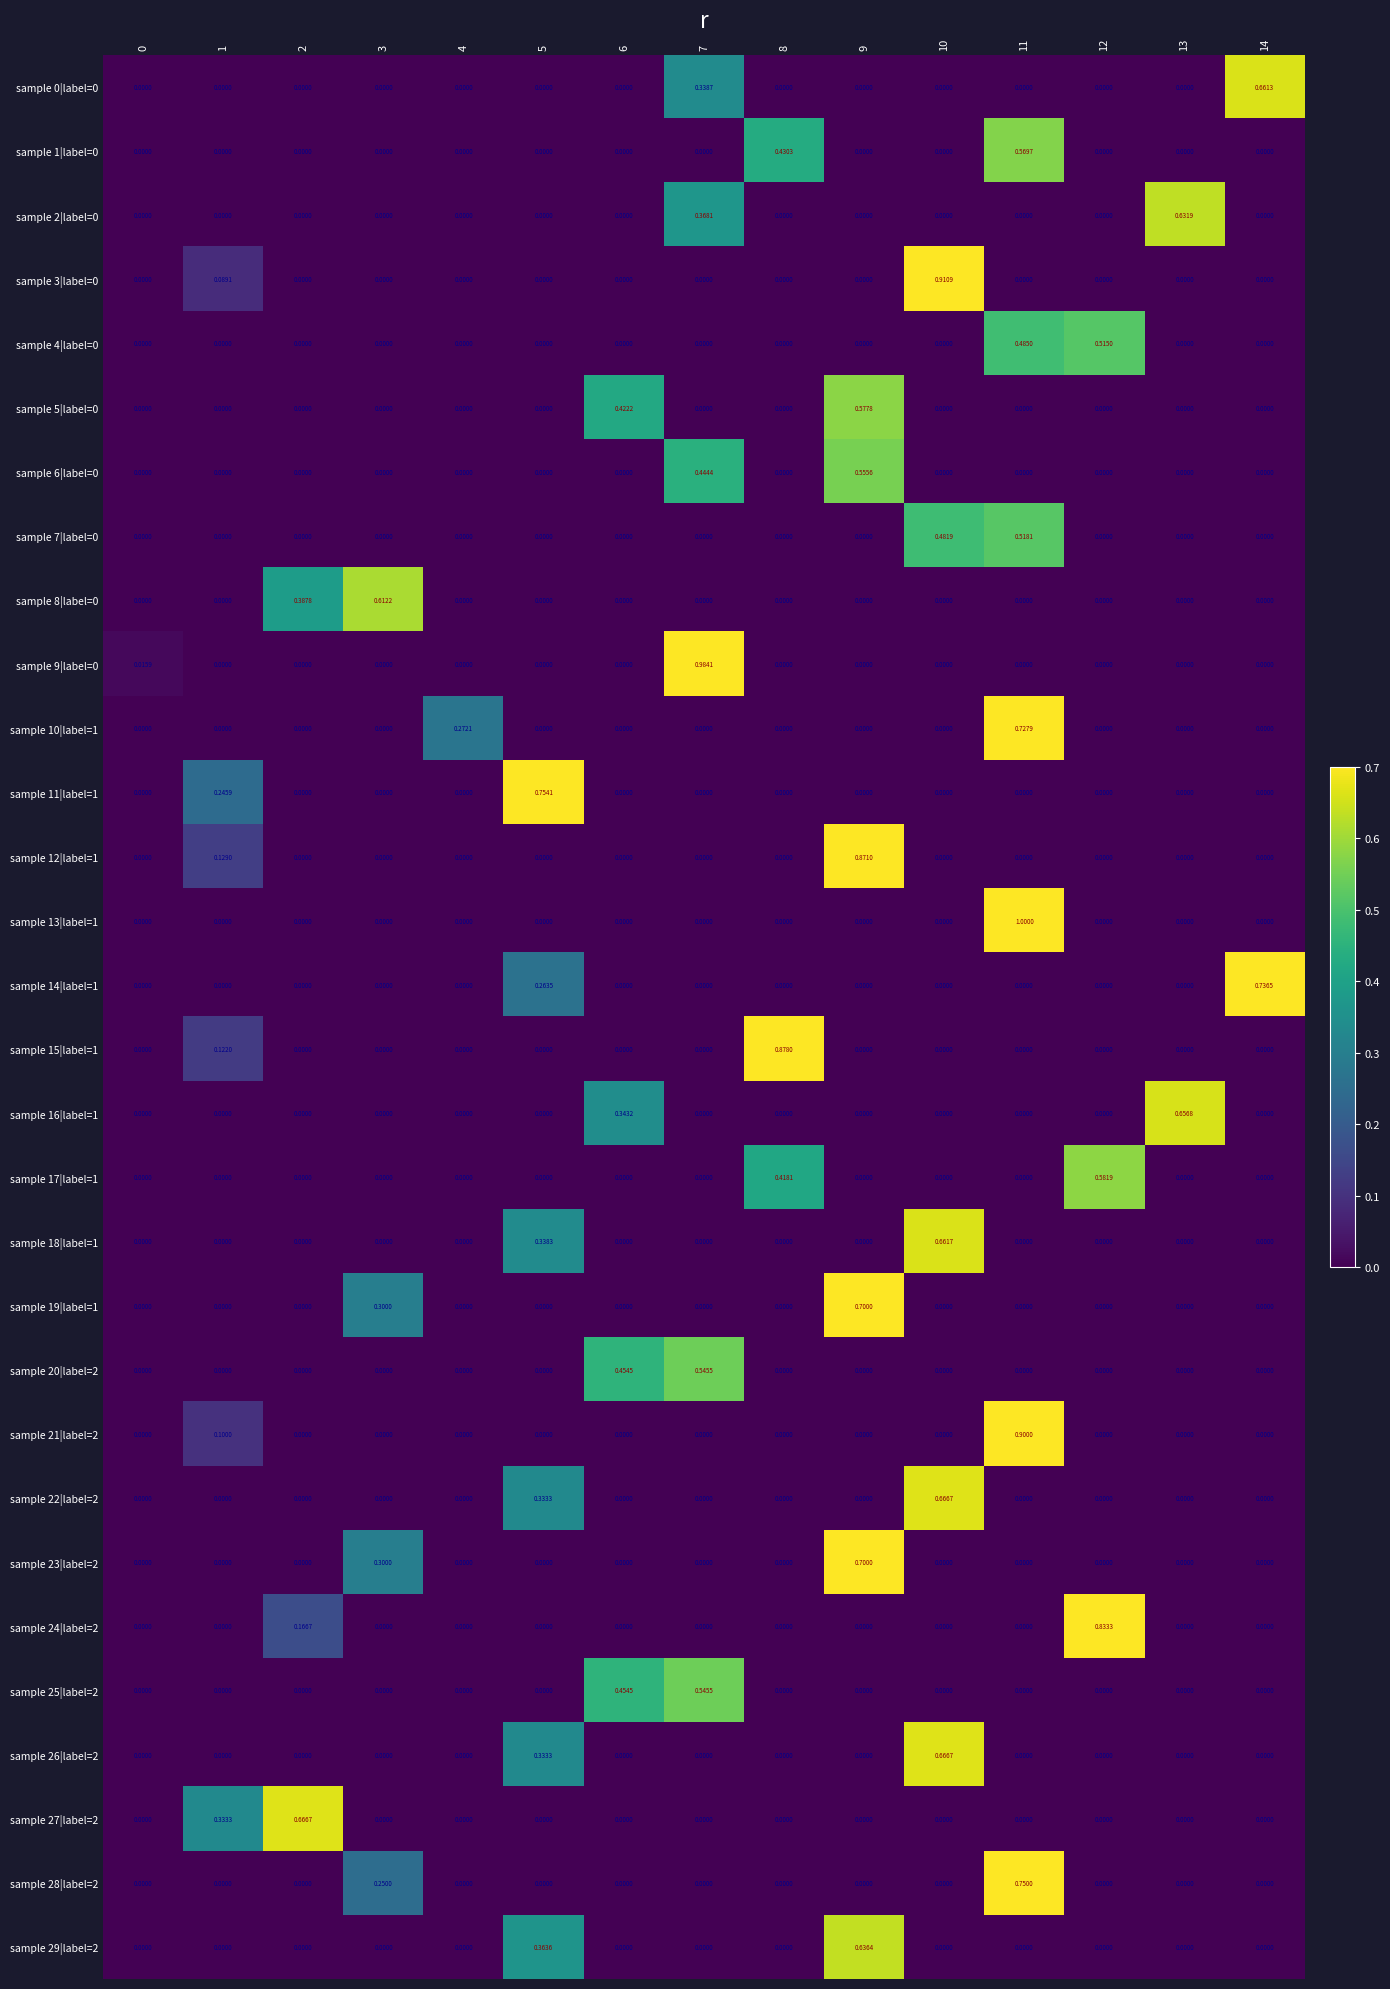

What is the spread (max minus min) of values at 8?

0.9